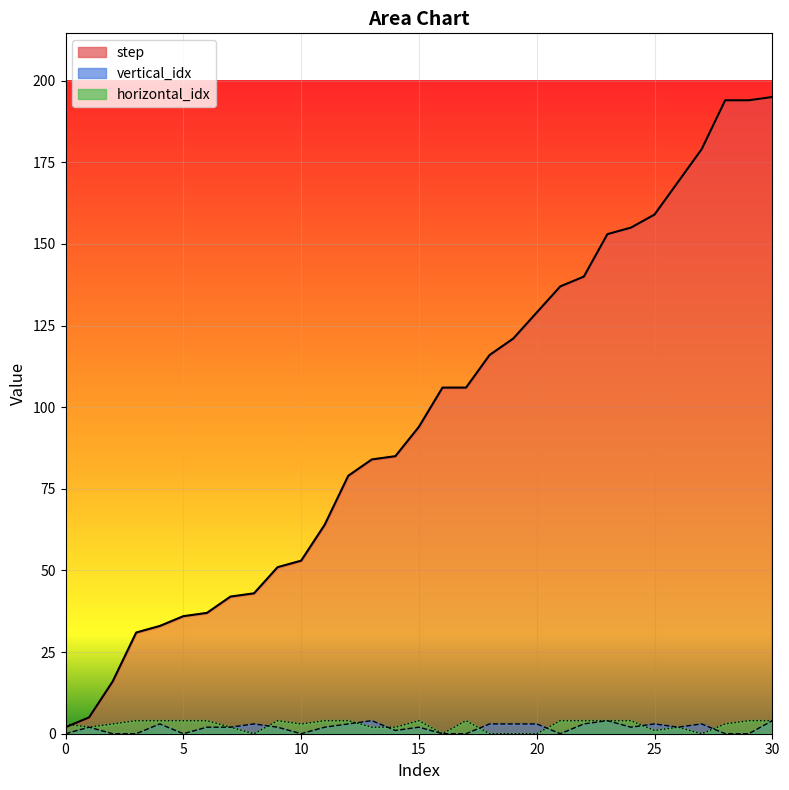

Is the value of vertical_idx at 6 greater than the value of step at 9?

No